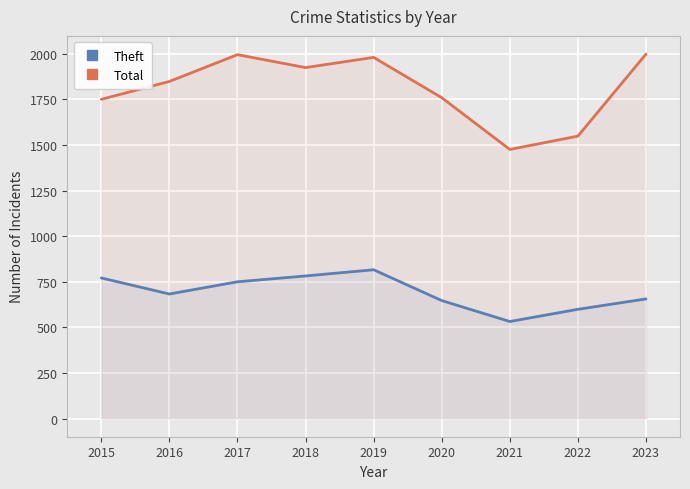

Which series has the largest total across all categories?

Total